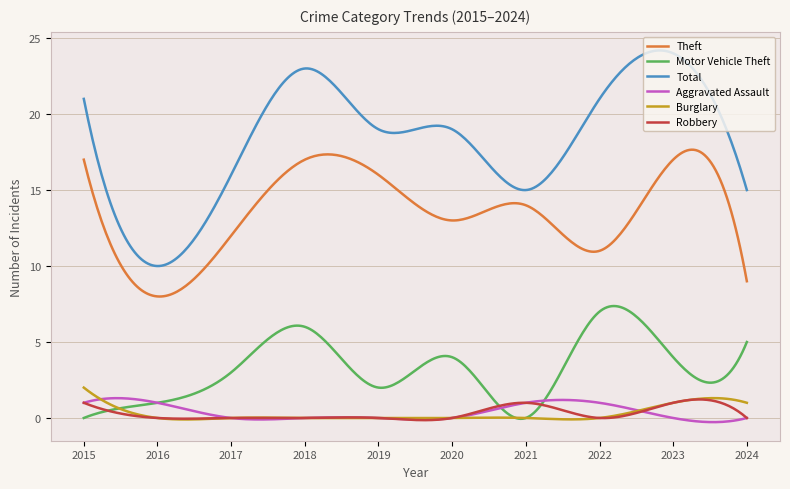

True or false: Total and Burglary cross at least once.

False